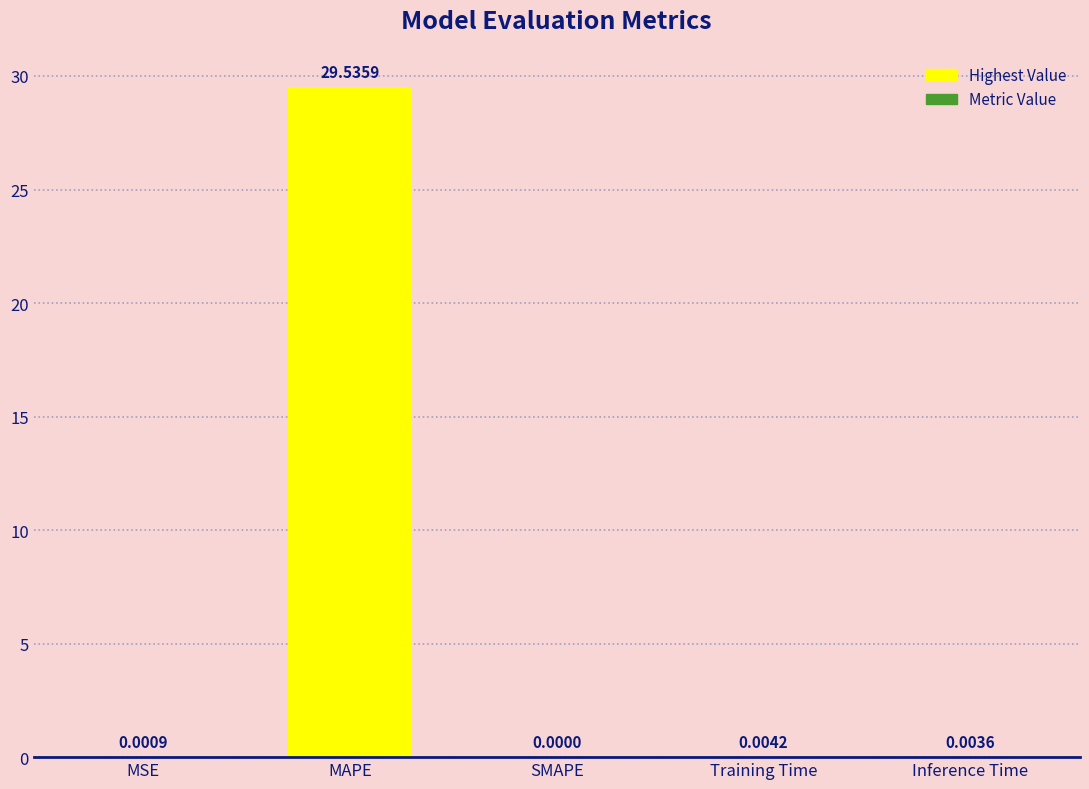

What is the change in value from MAPE to Training Time?

-29.5